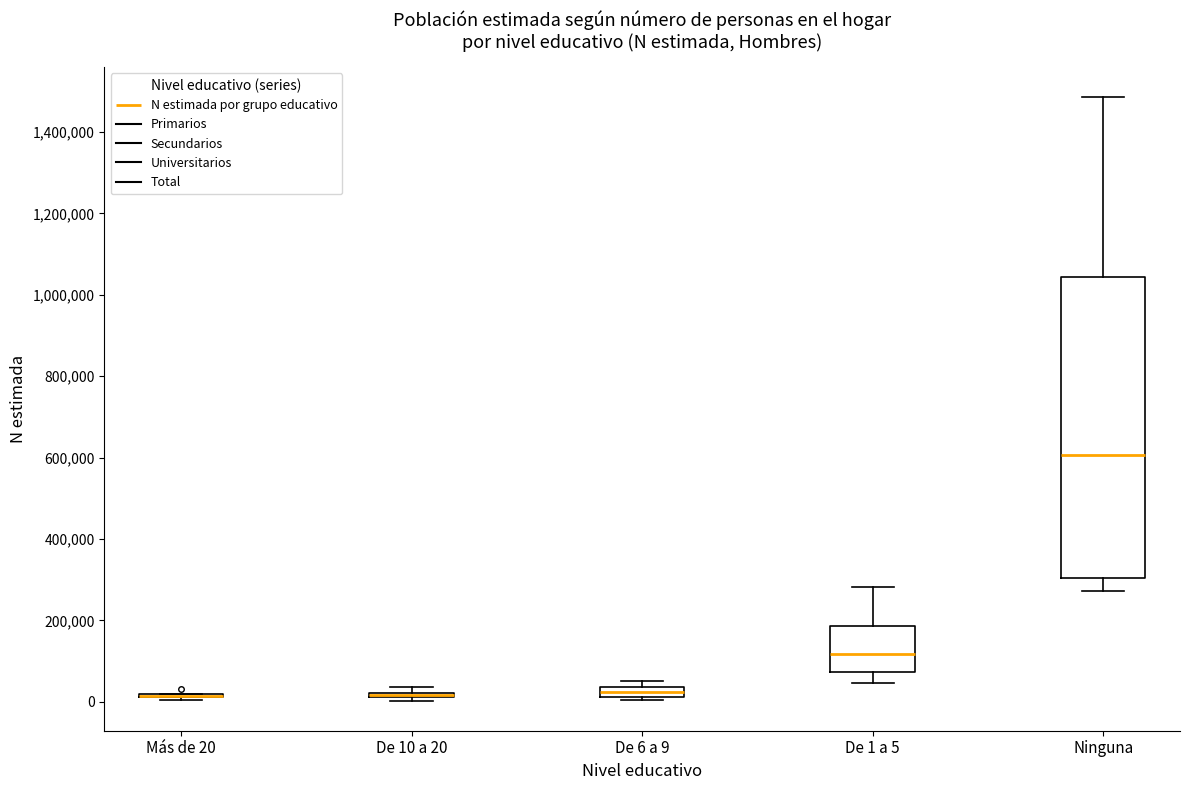

Where does the median line of the box for De 1 a 5 sit on the y-axis? The values are not printed on the chart, so give them approximately, as read against the axis.

120000